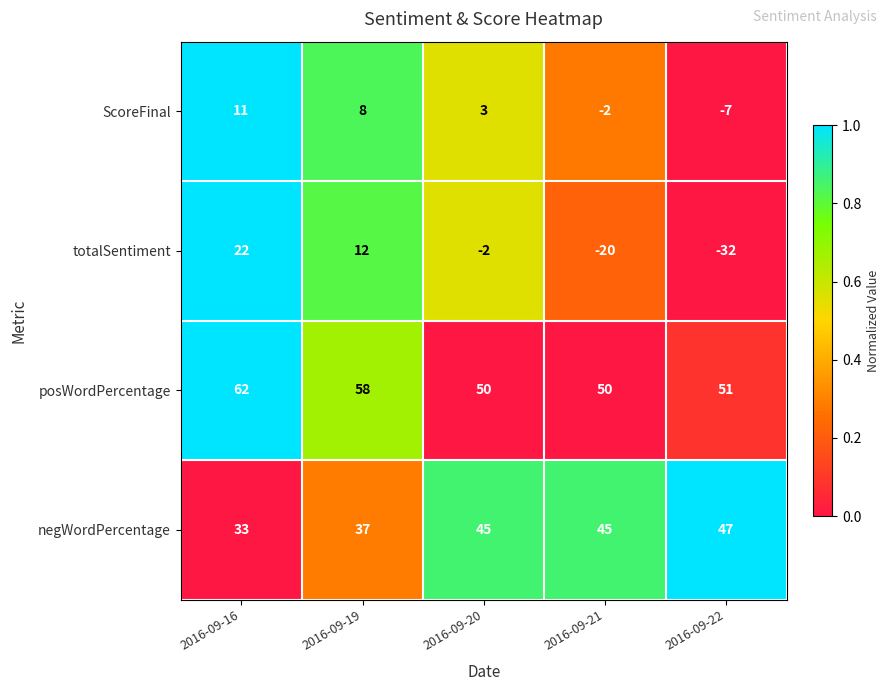

The totalSentiment series shows -3 at 2016-09-20. True or false?

False